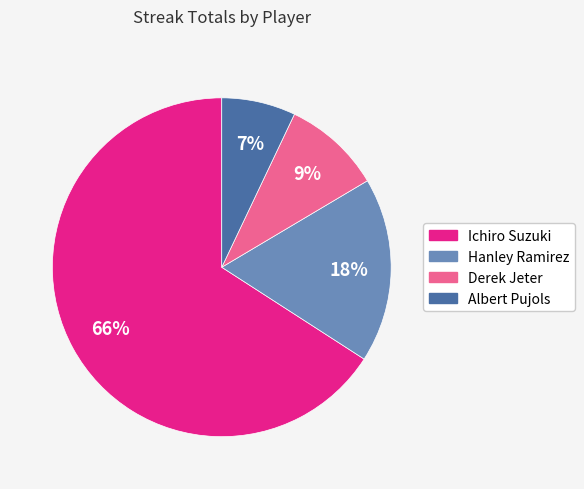

Is there a majority slice in this chart?

Yes